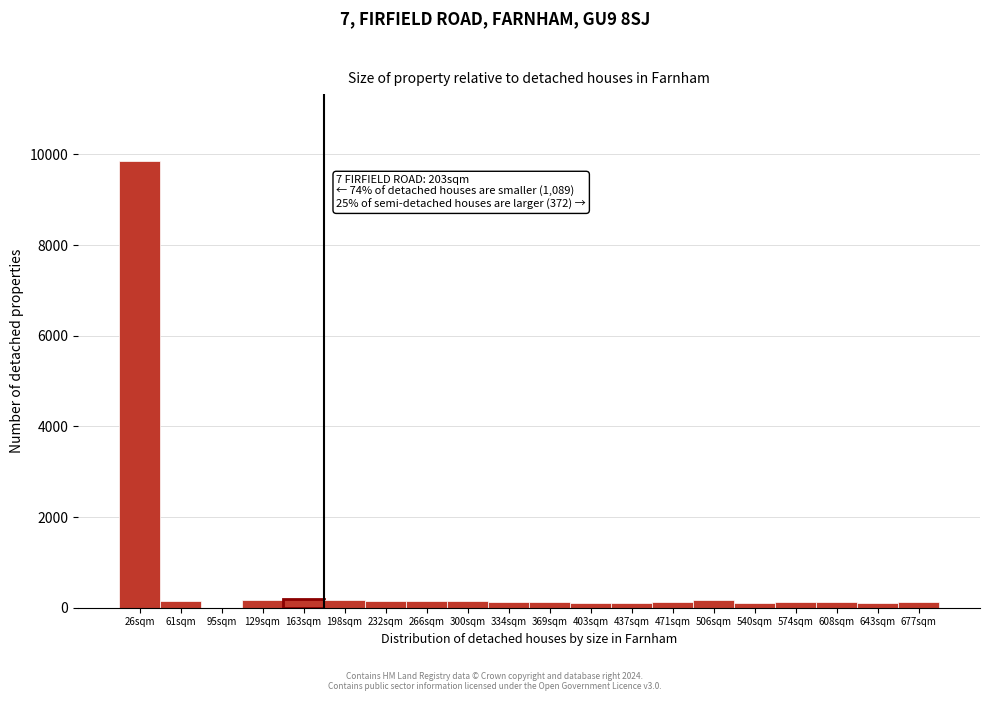

Which category has the highest value across all series?

26sqm